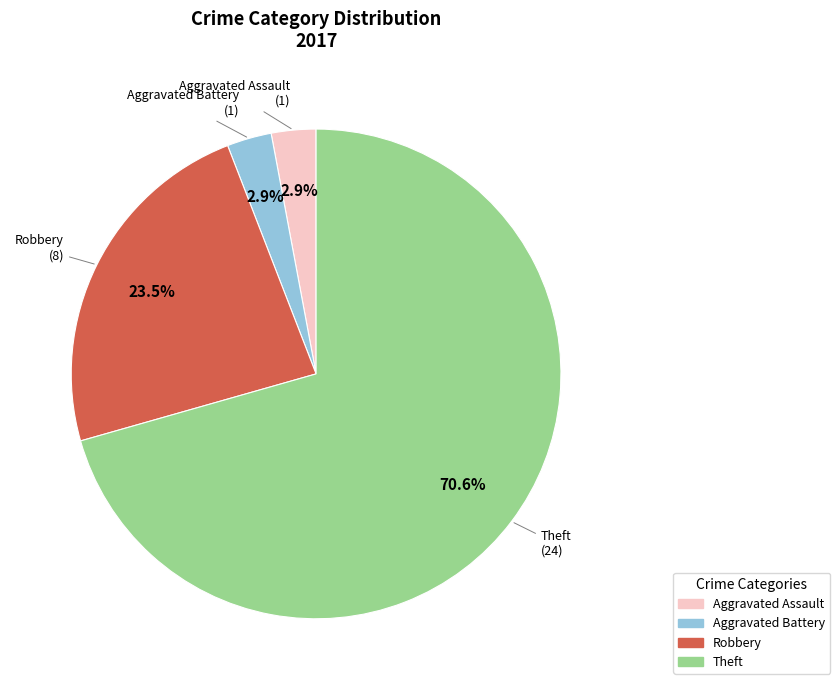

To the nearest percent, what is the difference between the Robbery and Aggravated Assault slice percentages?

21%